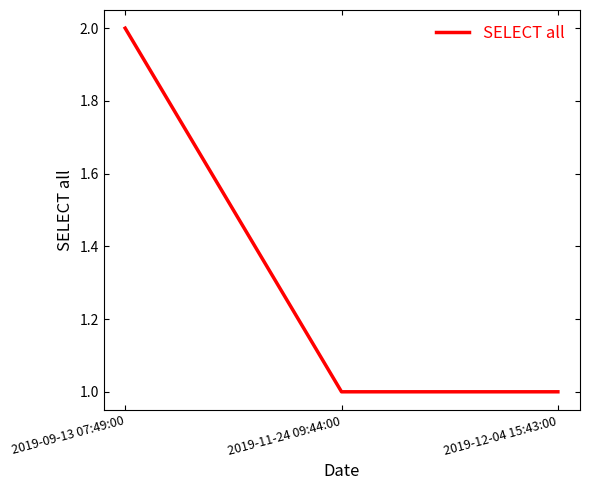

Count the number of categories in the chart.

3